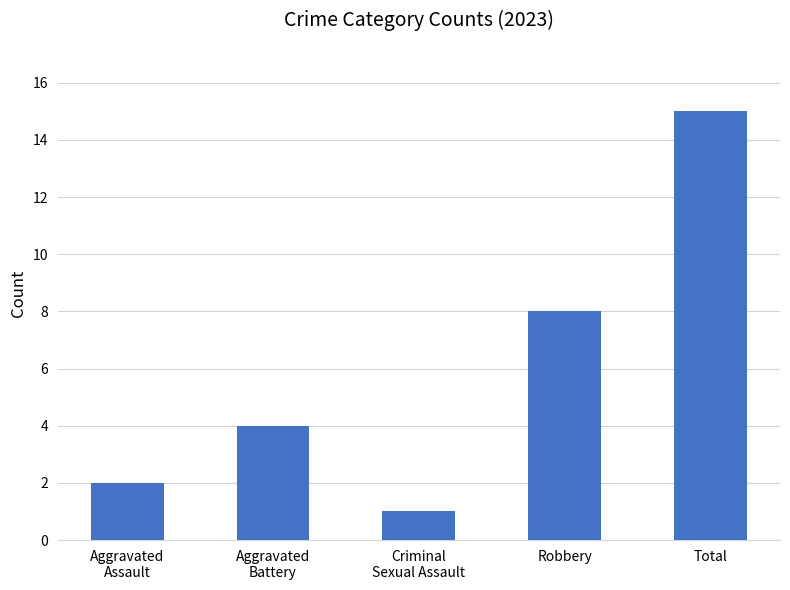

What is the label of the 4th bar from the left?

Robbery